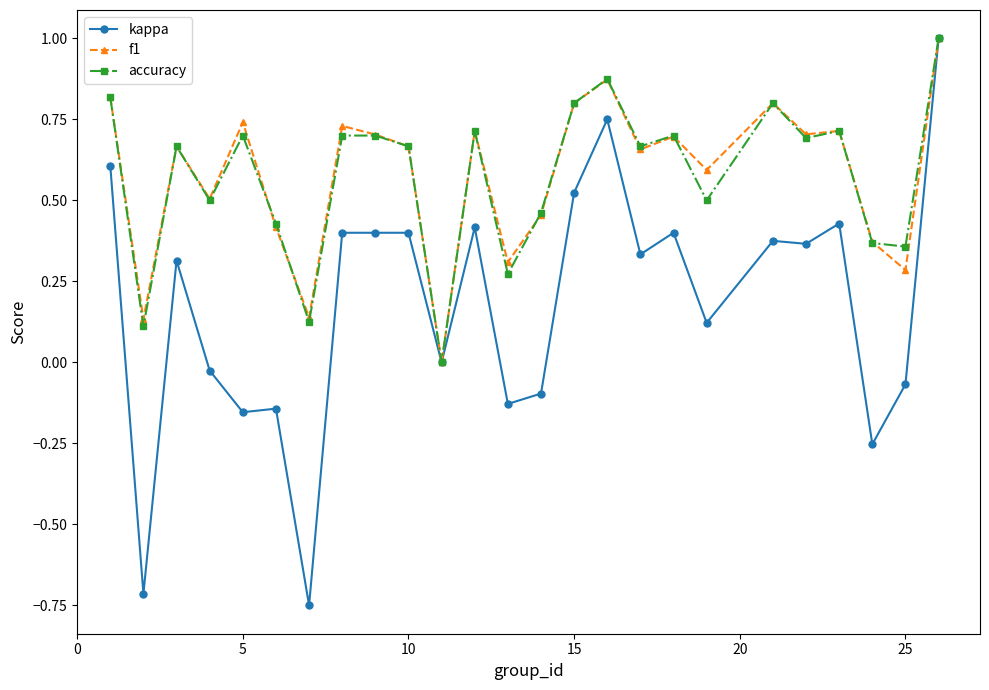

True or false: f1 has more than 2 interior local peaks.

True